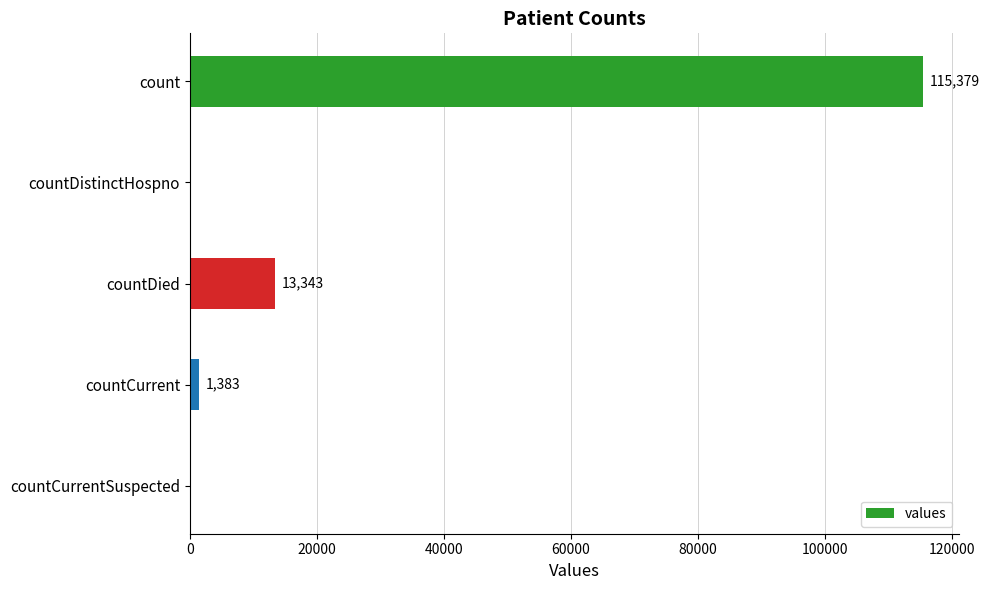

The chart shows a value of 1383 at countCurrent. True or false?

True